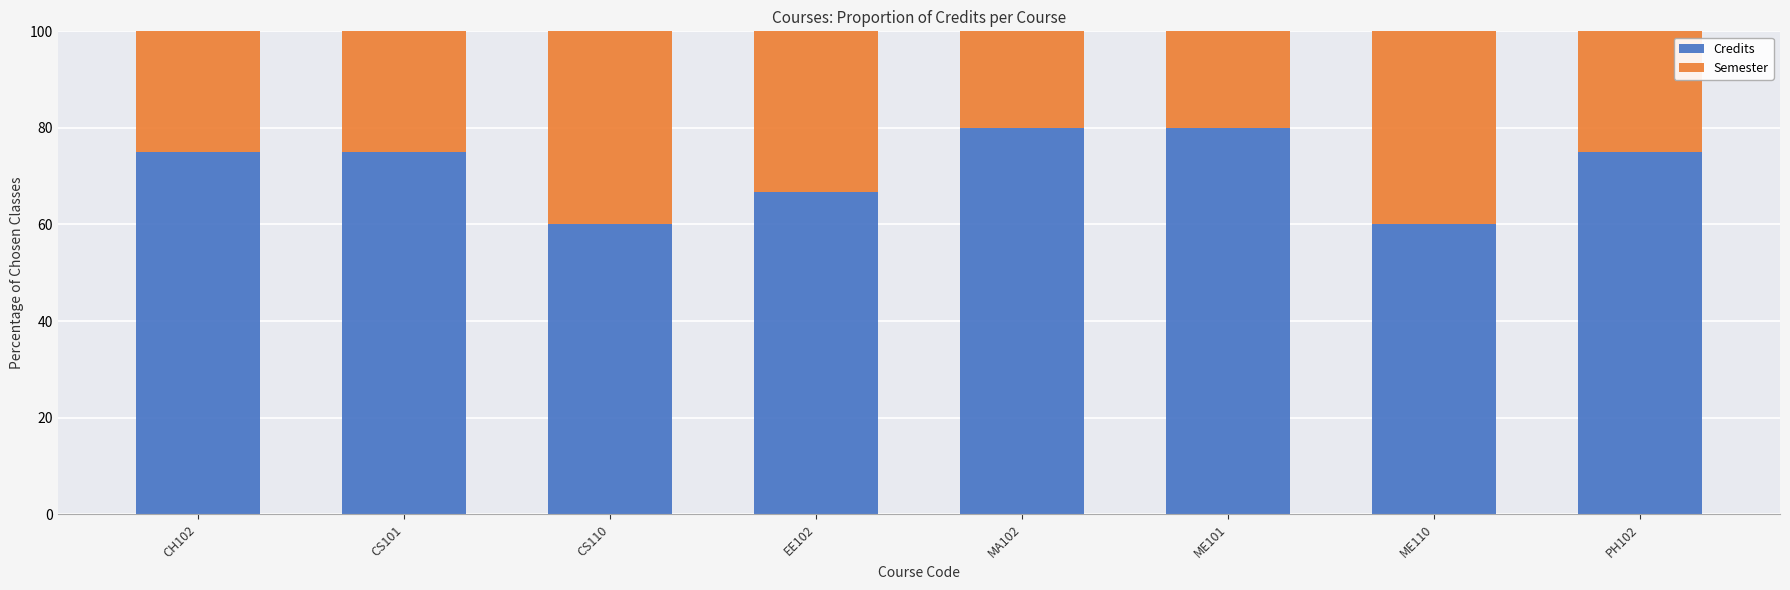

Count the number of categories in the chart.

8